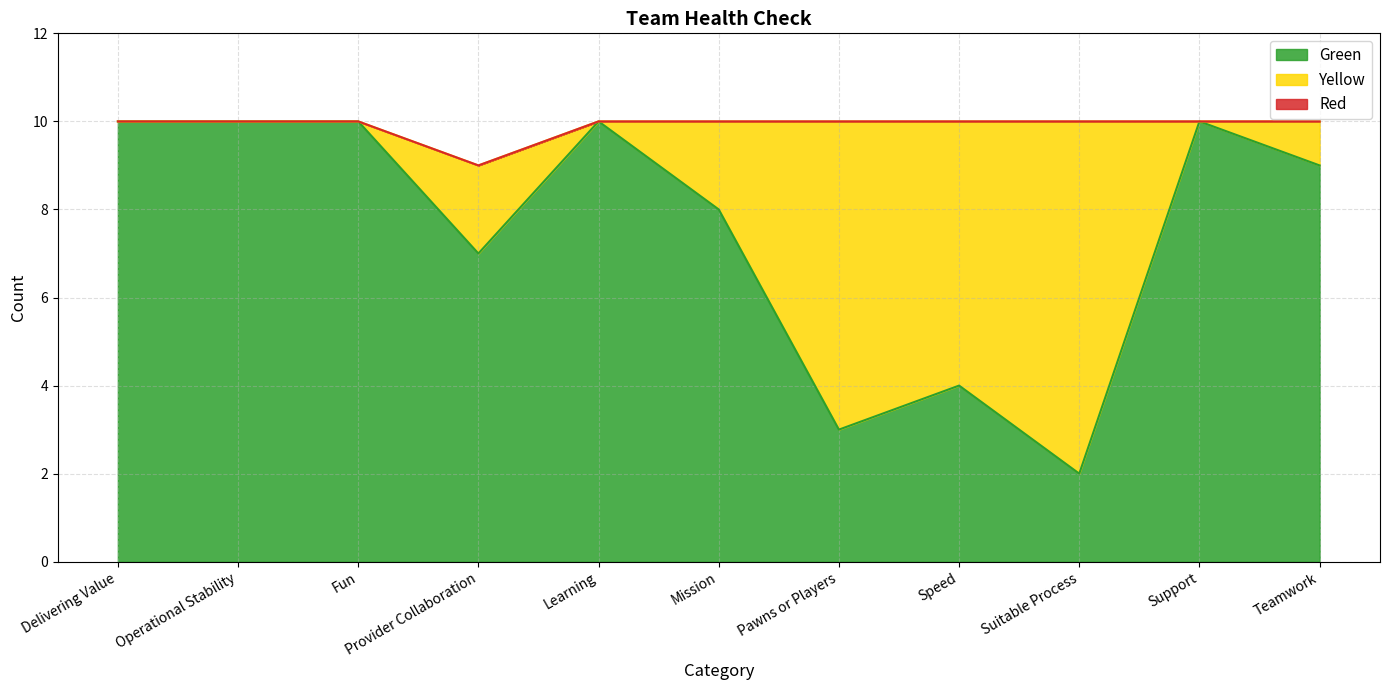

Does the chart display data point markers on the line(s)?

No